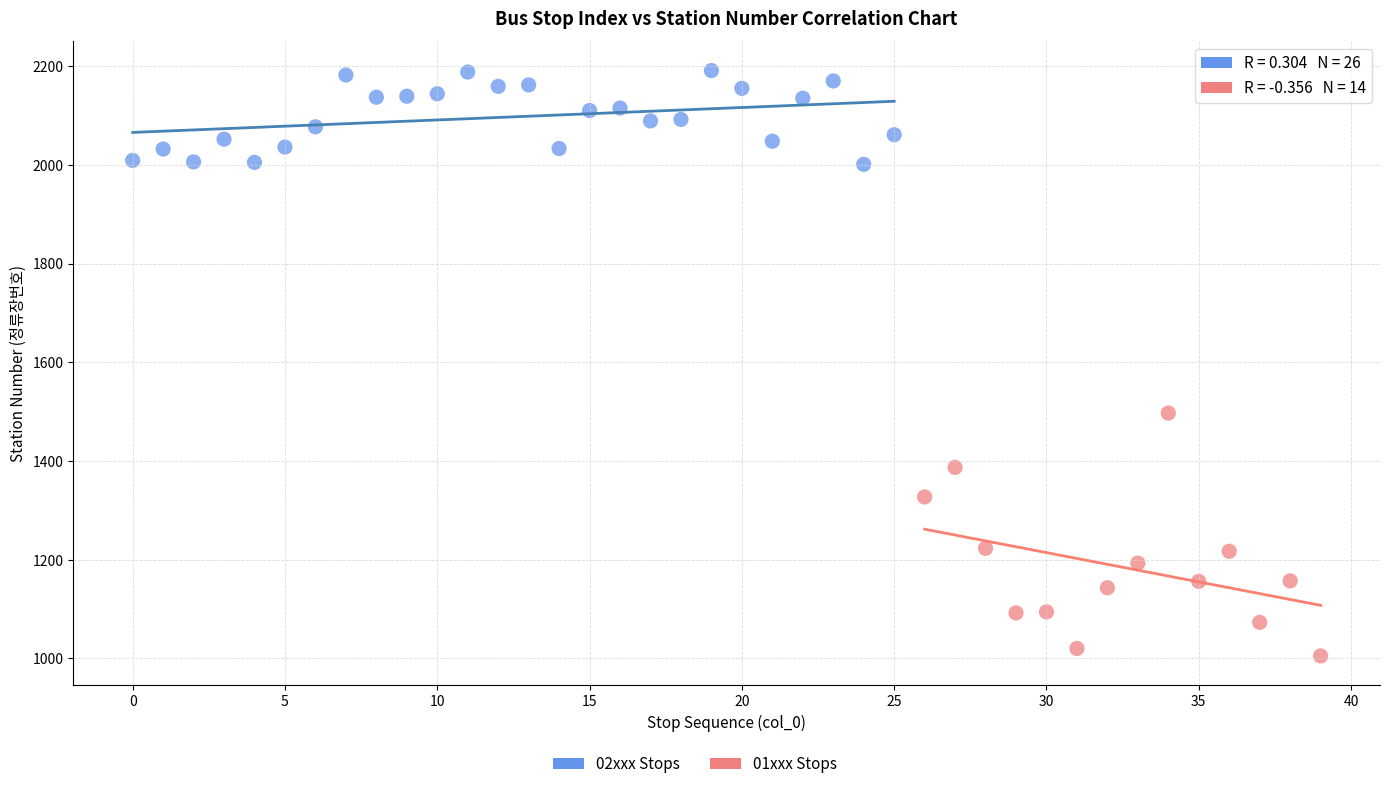

Which series has the widest spread of Y values?

01xxx Stops